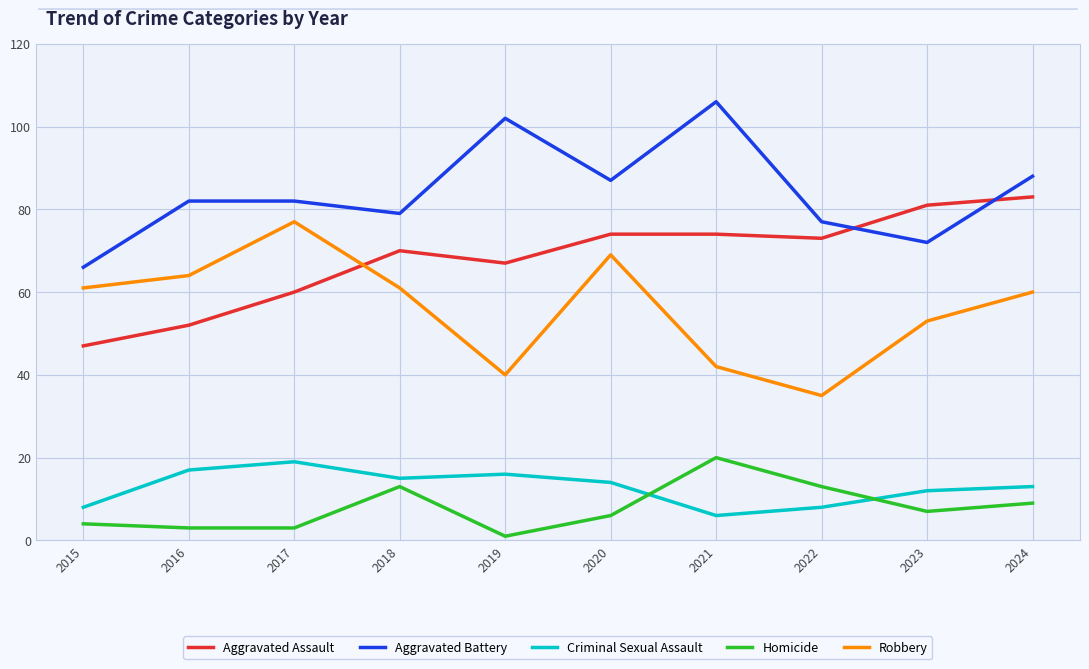

Is this an area chart (filled region under the line)?

No